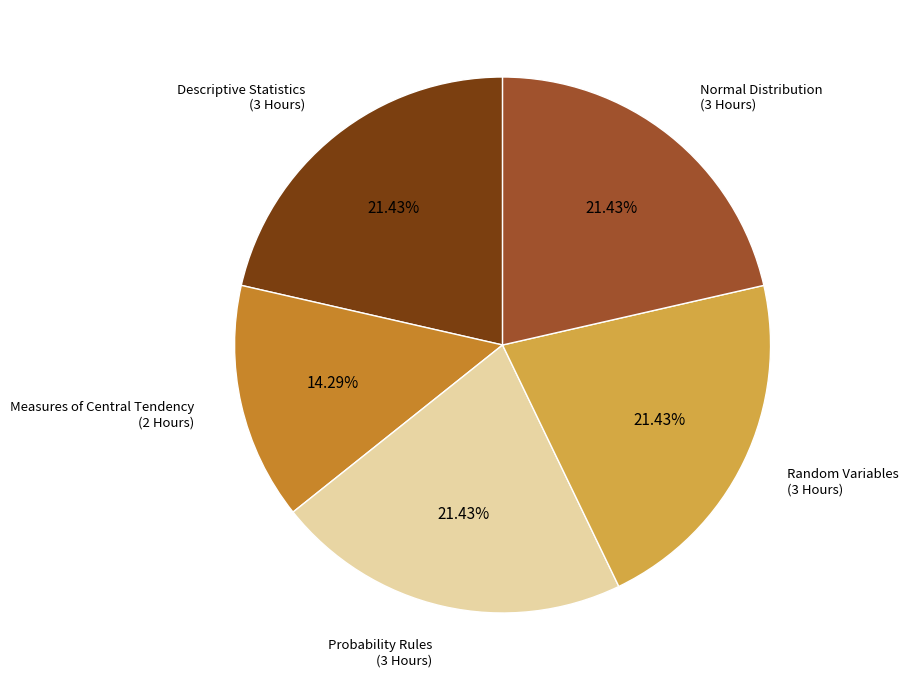

What portion of the pie excludes Normal Distribution?

78.6%